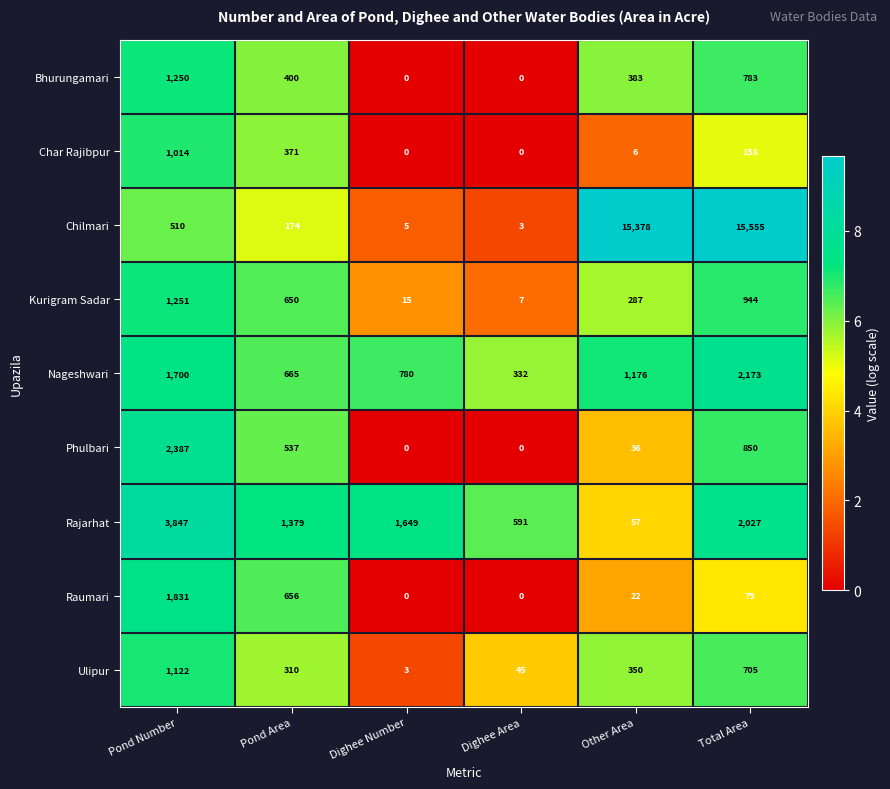

Between Dighee Number and Dighee Area, which series saw the biggest shift?

Rajarhat